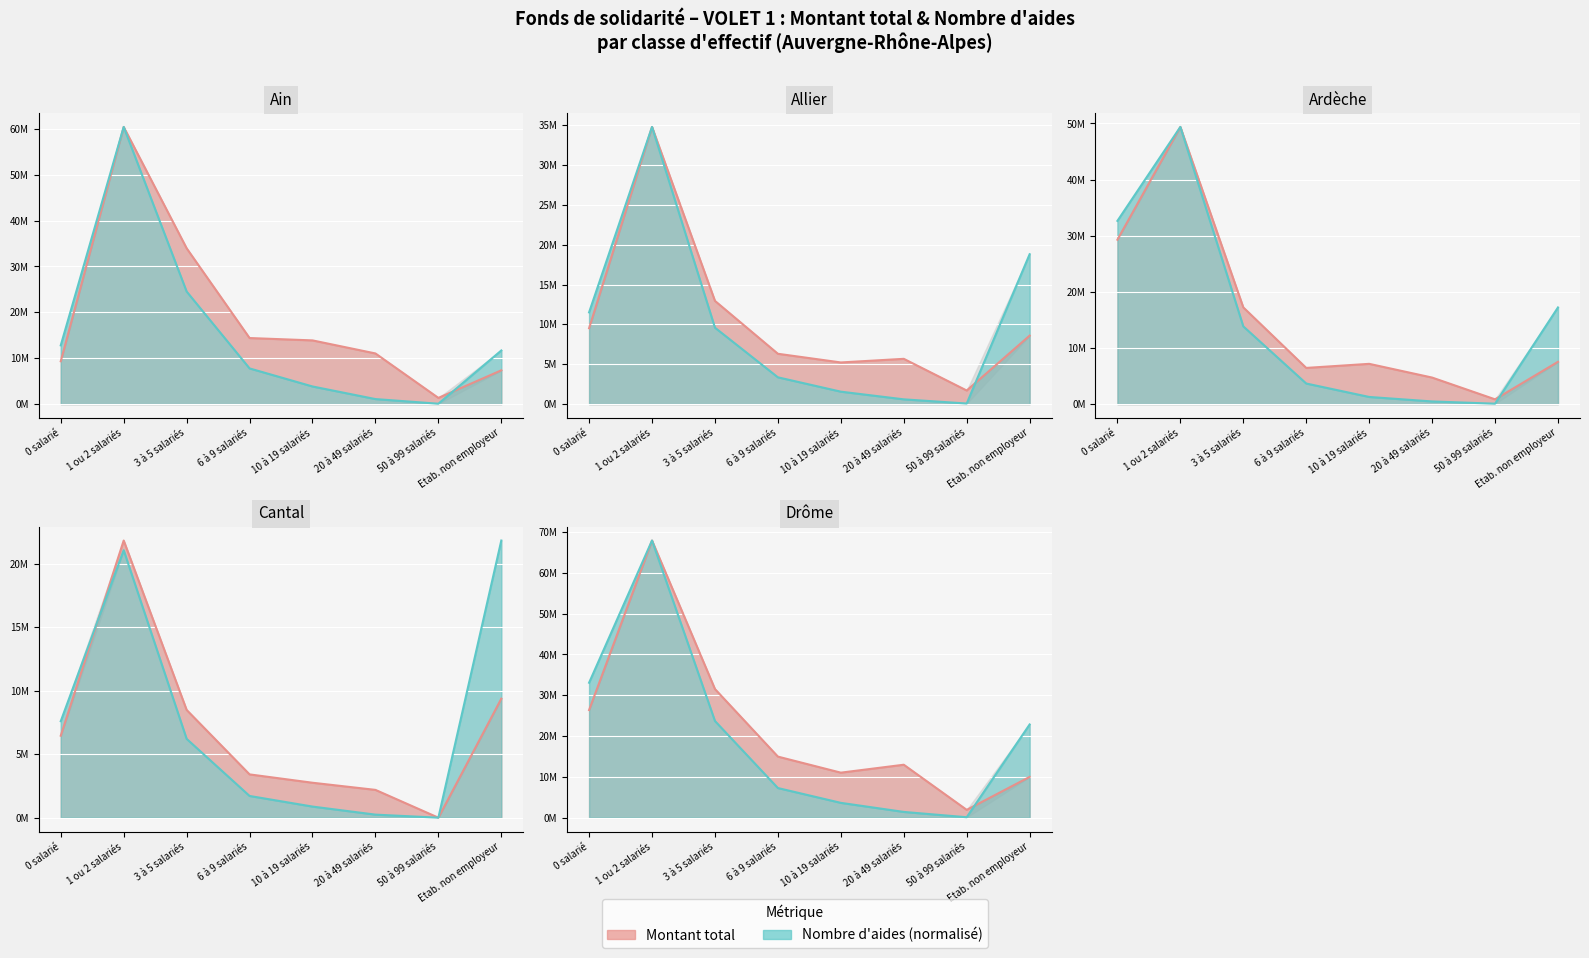

What is the average value of the montant_total series?

14791304